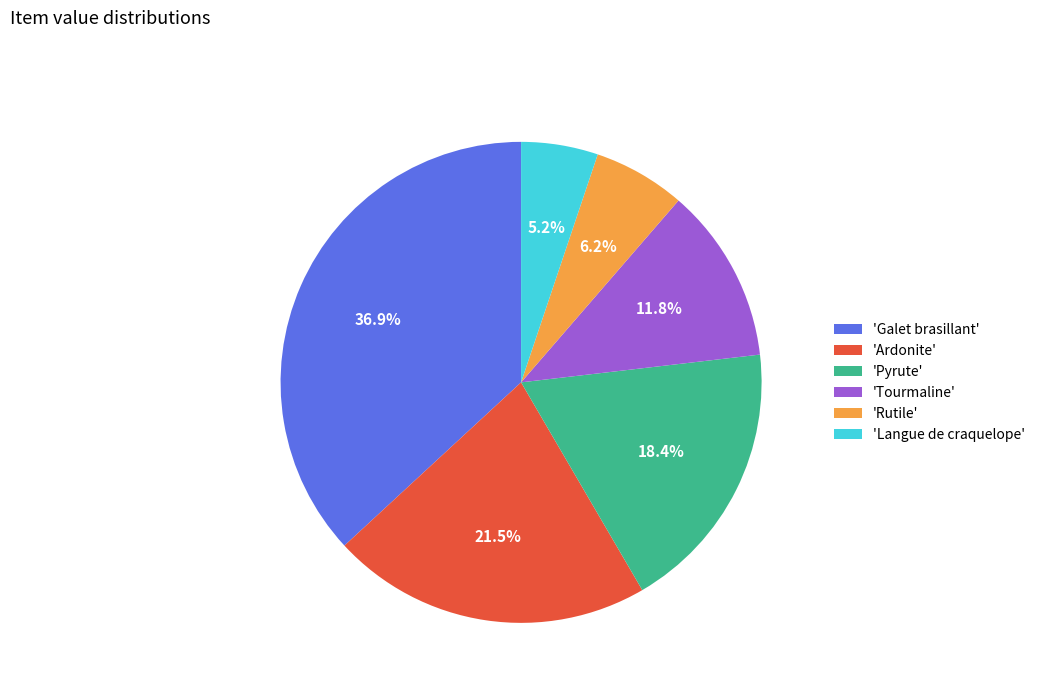

To the nearest percent, what is the difference between the largest and smallest slice percentages?

32%